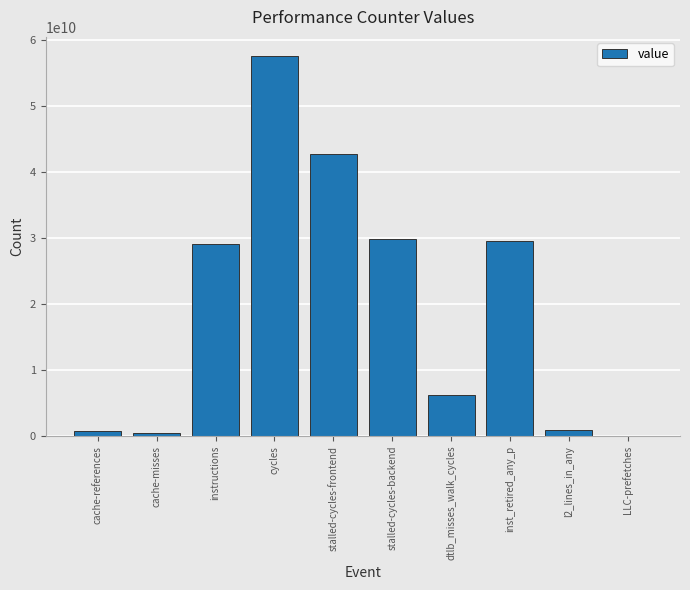

Which label corresponds to the largest value in the chart?

cycles